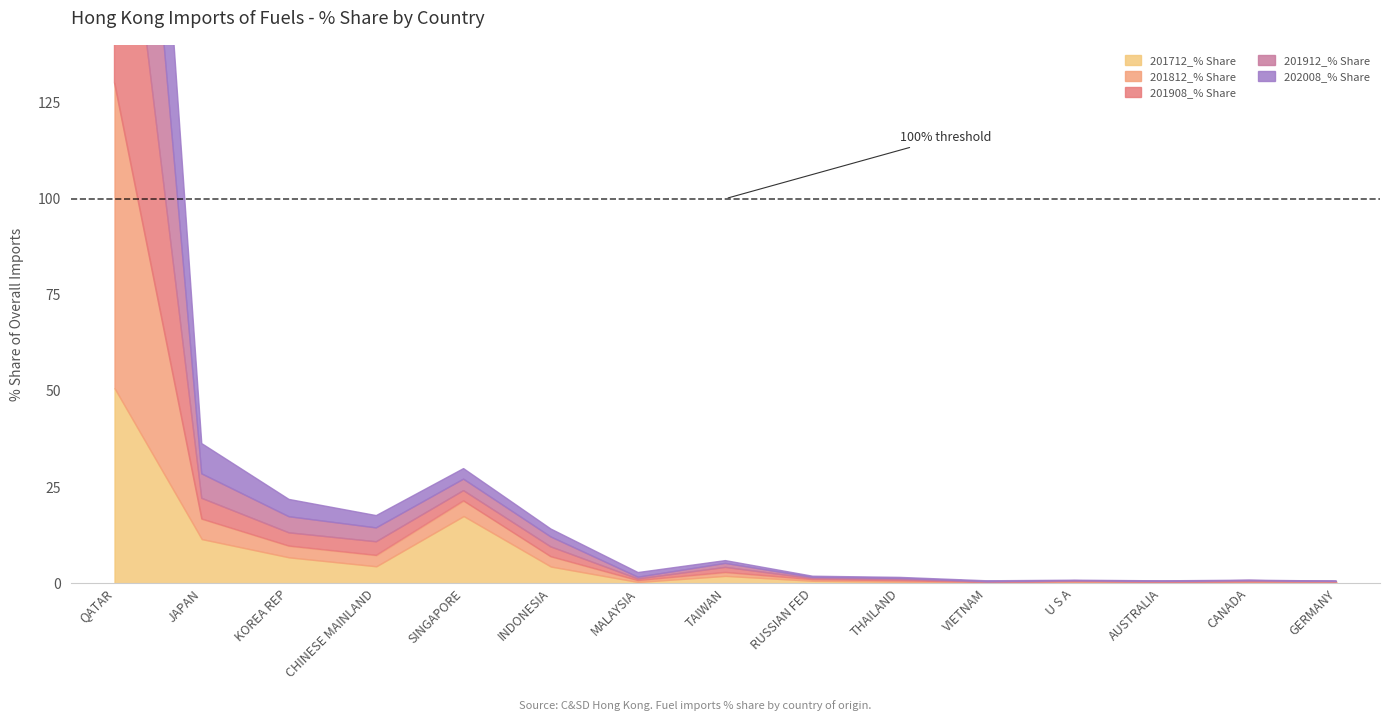

What is the maximum value for 201912_% Share?

77.3